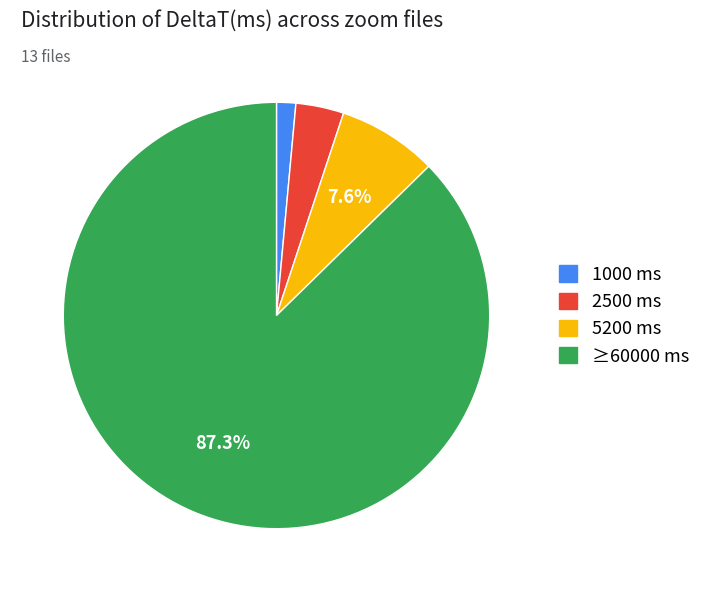

Does 1000 ms account for over 50% of the chart?

No